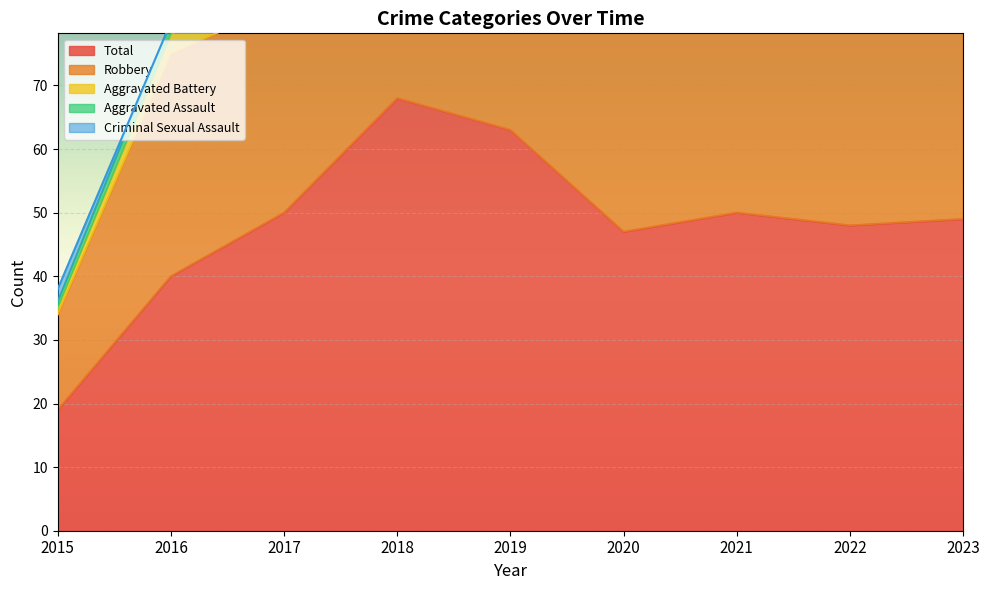

True or false: Total has more than 1 interior local peaks.

True